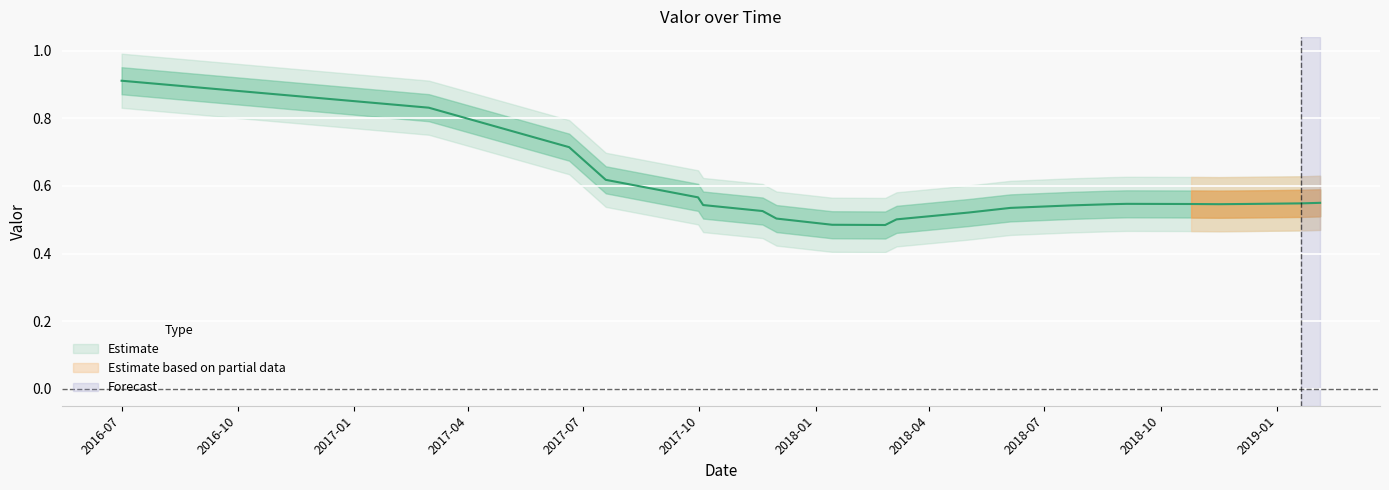

The value at 2018-08-22 is 0.5. True or false?

True